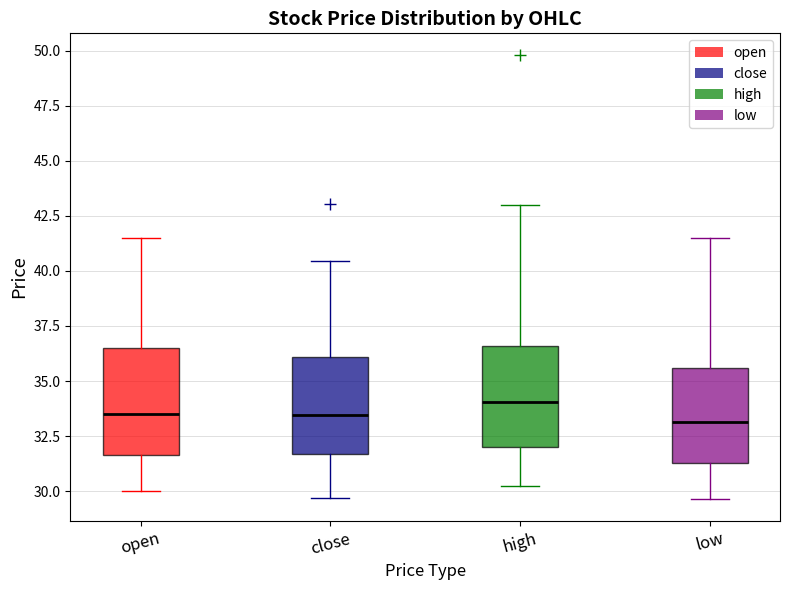

Reading left to right, transcribe this box plot: for each box, give where its median line is, the range the box spans, and where its two whiskers end, as read against the y-axis. The values are not printed on the chart, so give them approximately, as read against the axis.

open: median 33.5, box 31.5 to 36.5, whiskers 30.0 to 41.5
close: median 33.5, box 31.5 to 36.0, whiskers 29.5 to 40.5
high: median 34.0, box 32.0 to 36.5, whiskers 30.0 to 43.0
low: median 33.0, box 31.5 to 35.5, whiskers 29.5 to 41.5